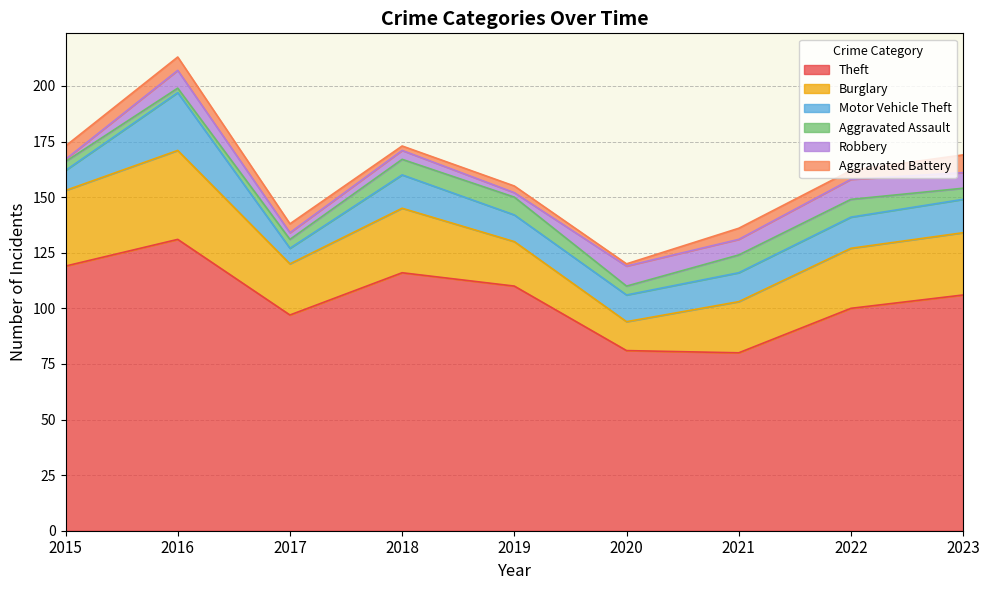

Is the value of Burglary at 2023 greater than the value of Theft at 2022?

No